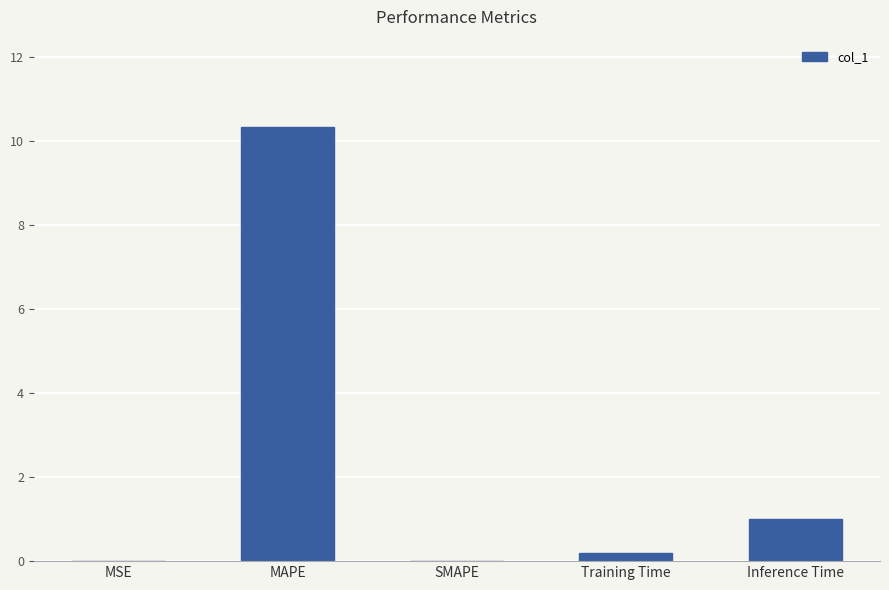

How many data points does each series have?

5